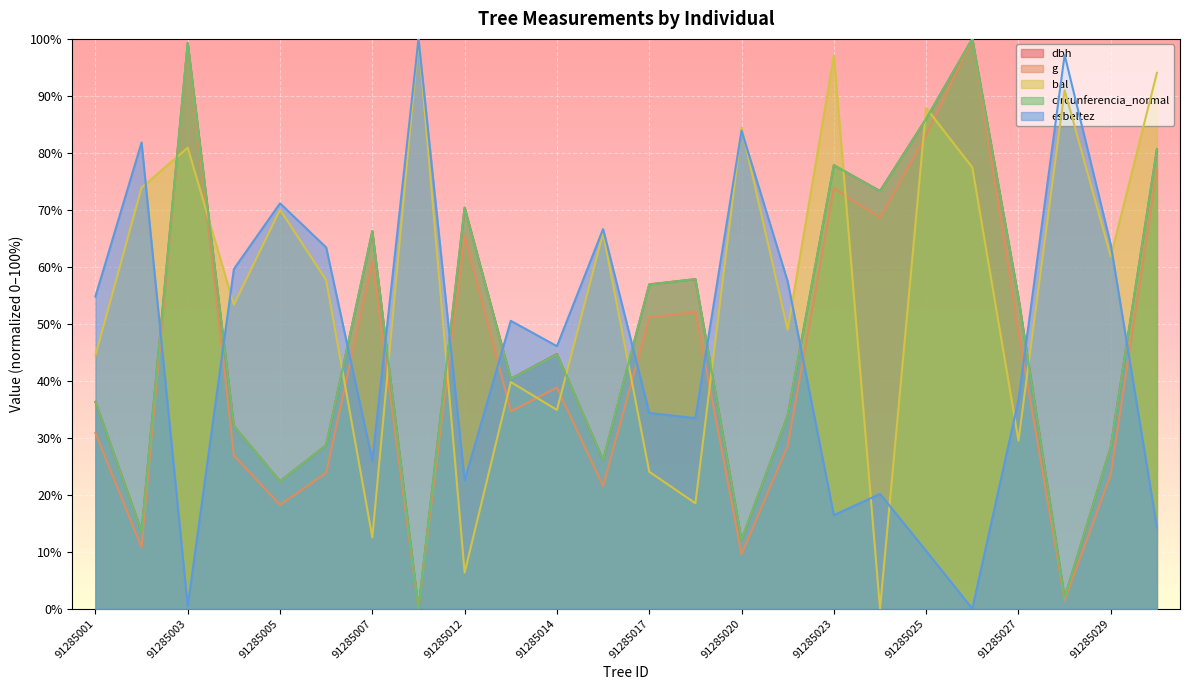

Rank the series by their maximum value, from highest to lowest.

dbh, g, bal, circunferencia_normal, esbeltez